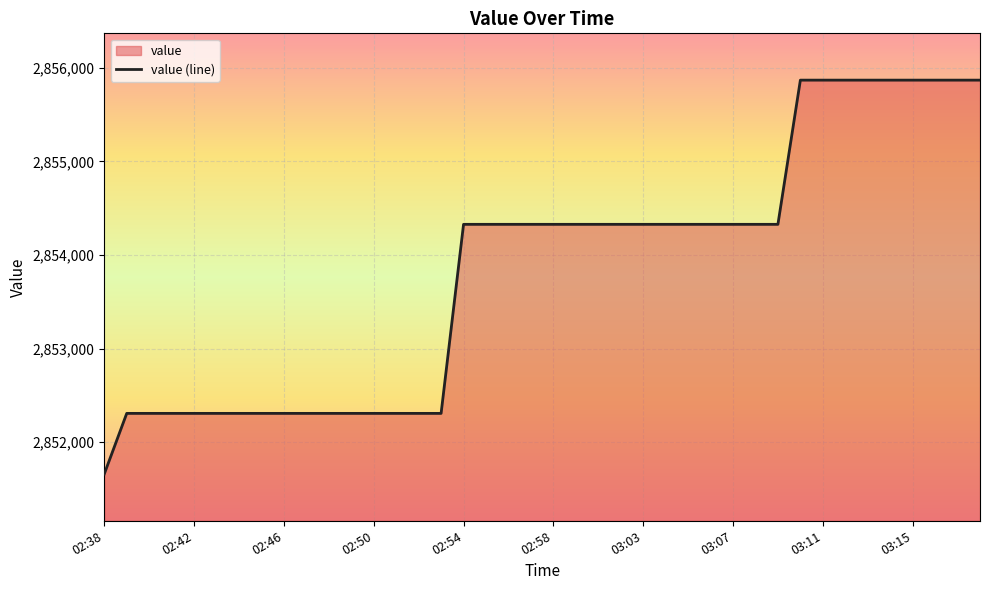

Approximately how many times larger is the value at 02:57 compared to 03:12?

1.0